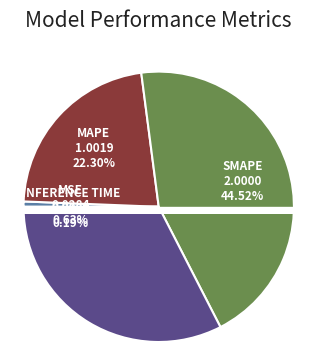

Which slice is the largest?

SMAPE